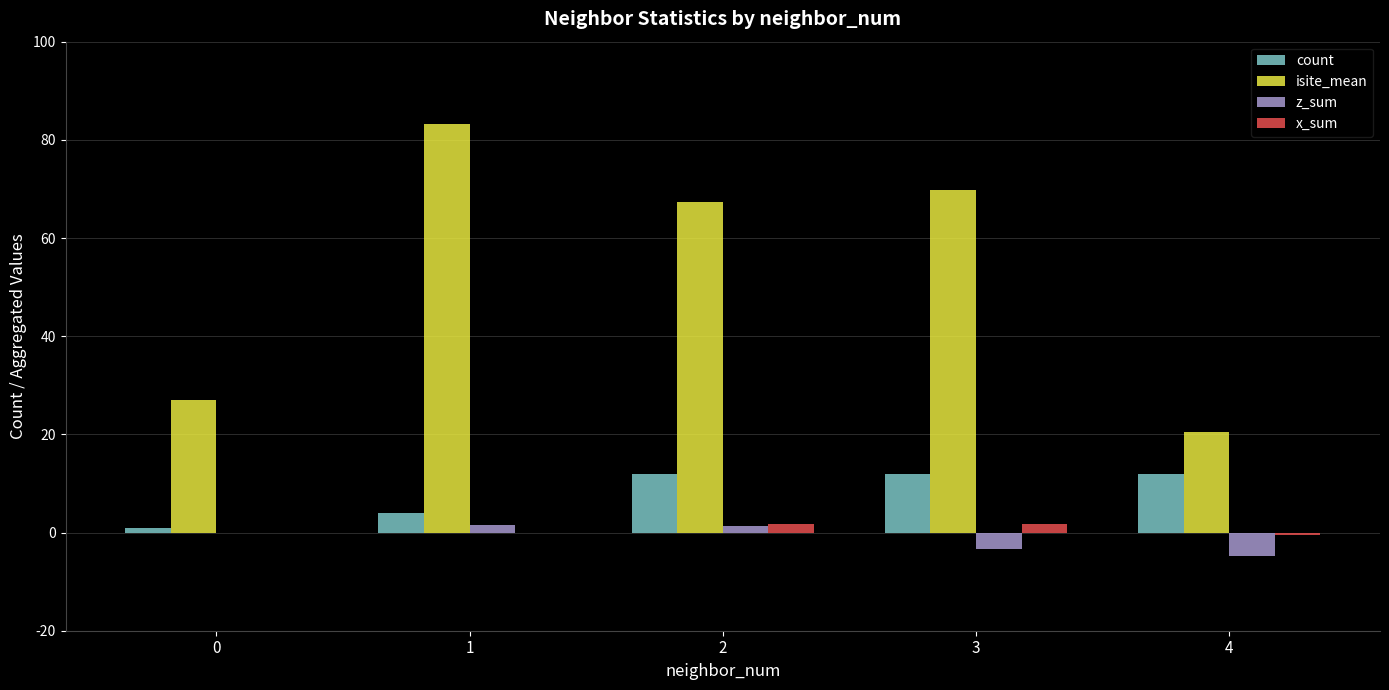

What is the sum of all z_sum values?

-5.2